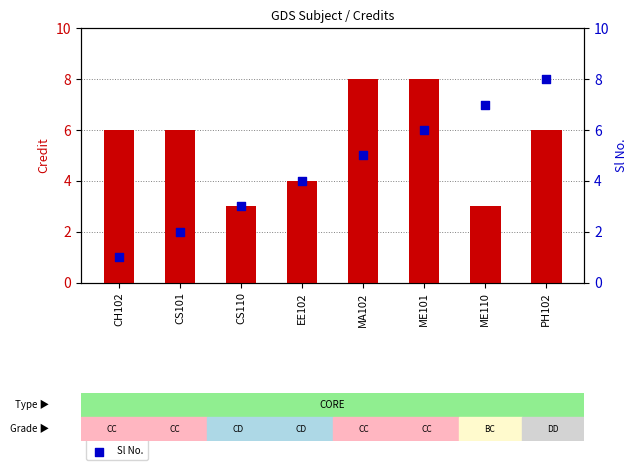

Which series contains the highest Y value?

Credit